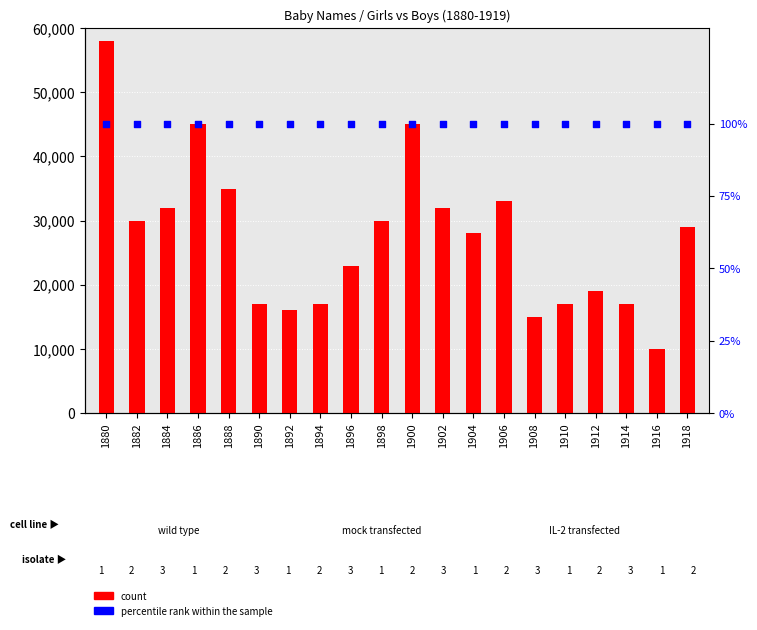

Which series reaches the minimum Y coordinate?

percentile rank within the sample